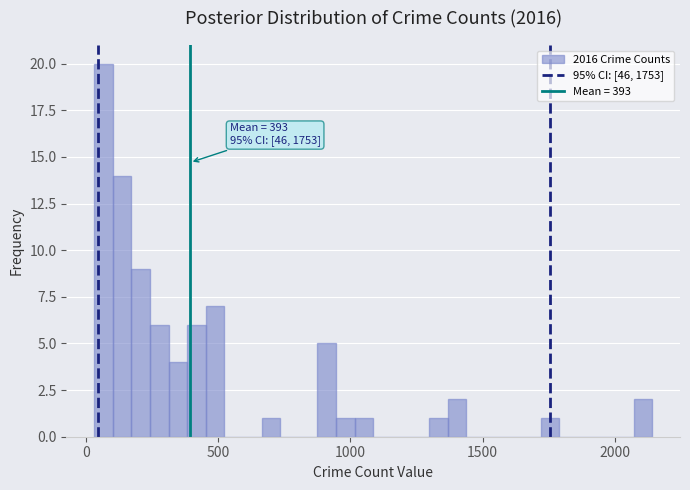

Read against the x-axis, roughly where is the centre of the tallest bar?

50